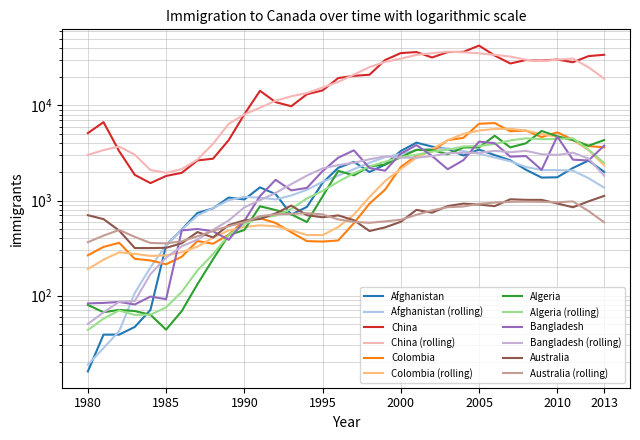

What is the sum of the Algeria values at 1984 and 1983?

132